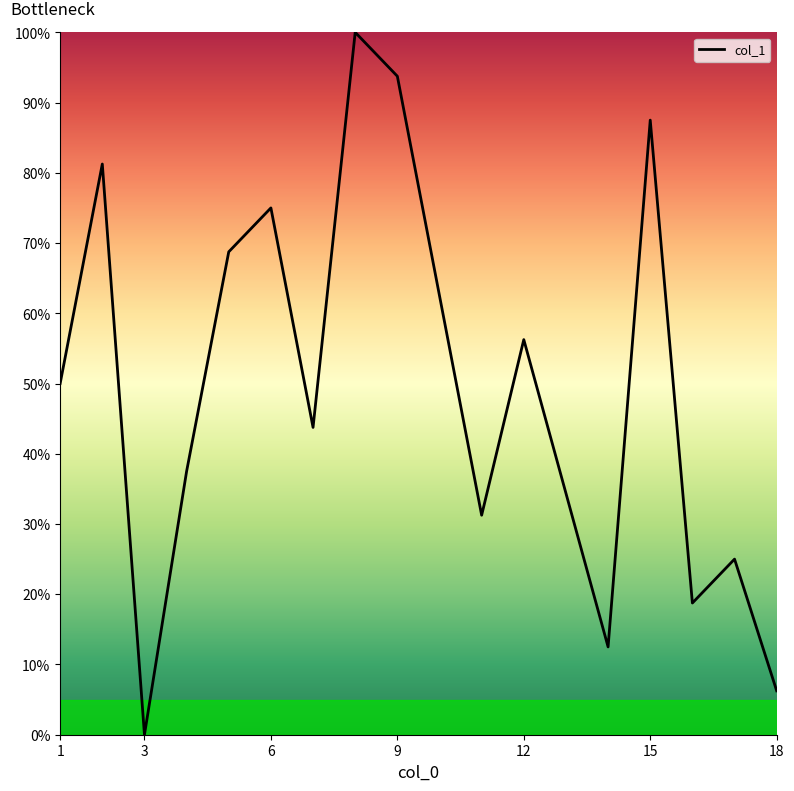

What is the difference between the maximum and minimum values?

100.0